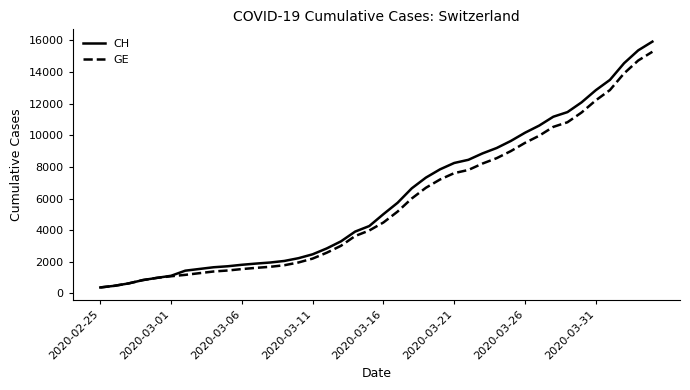

What is the greatest value displayed?

15926